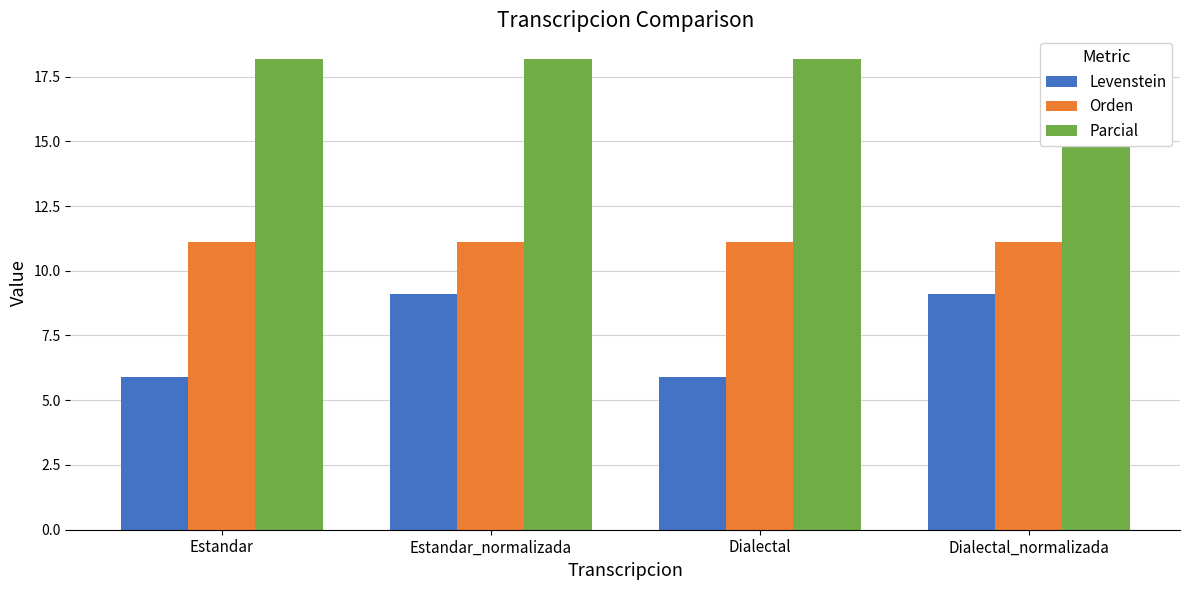

What is the sum of all Parcial values?

72.7